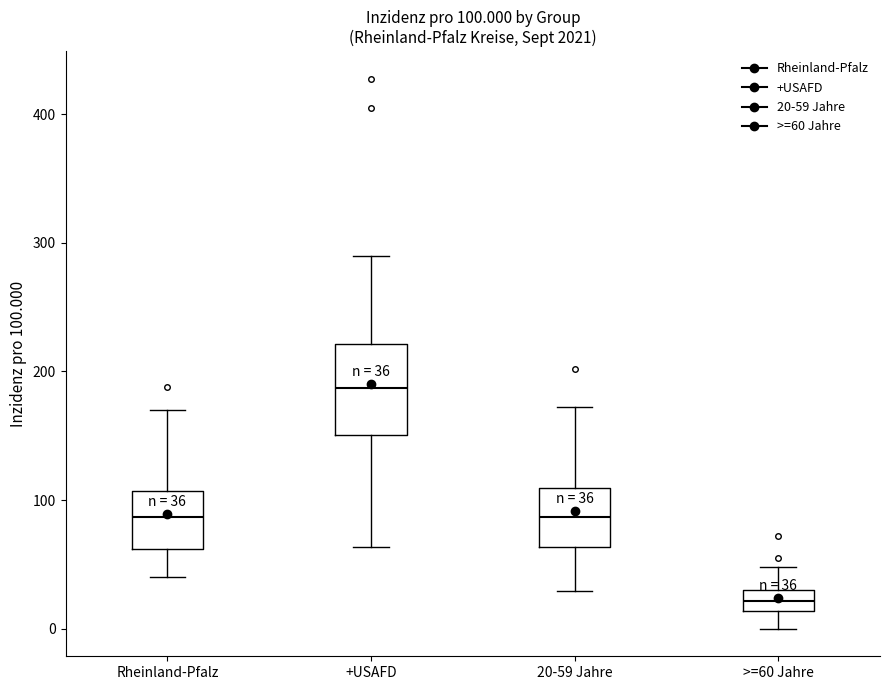

Which box has the lowest median line?

>=60 Jahre